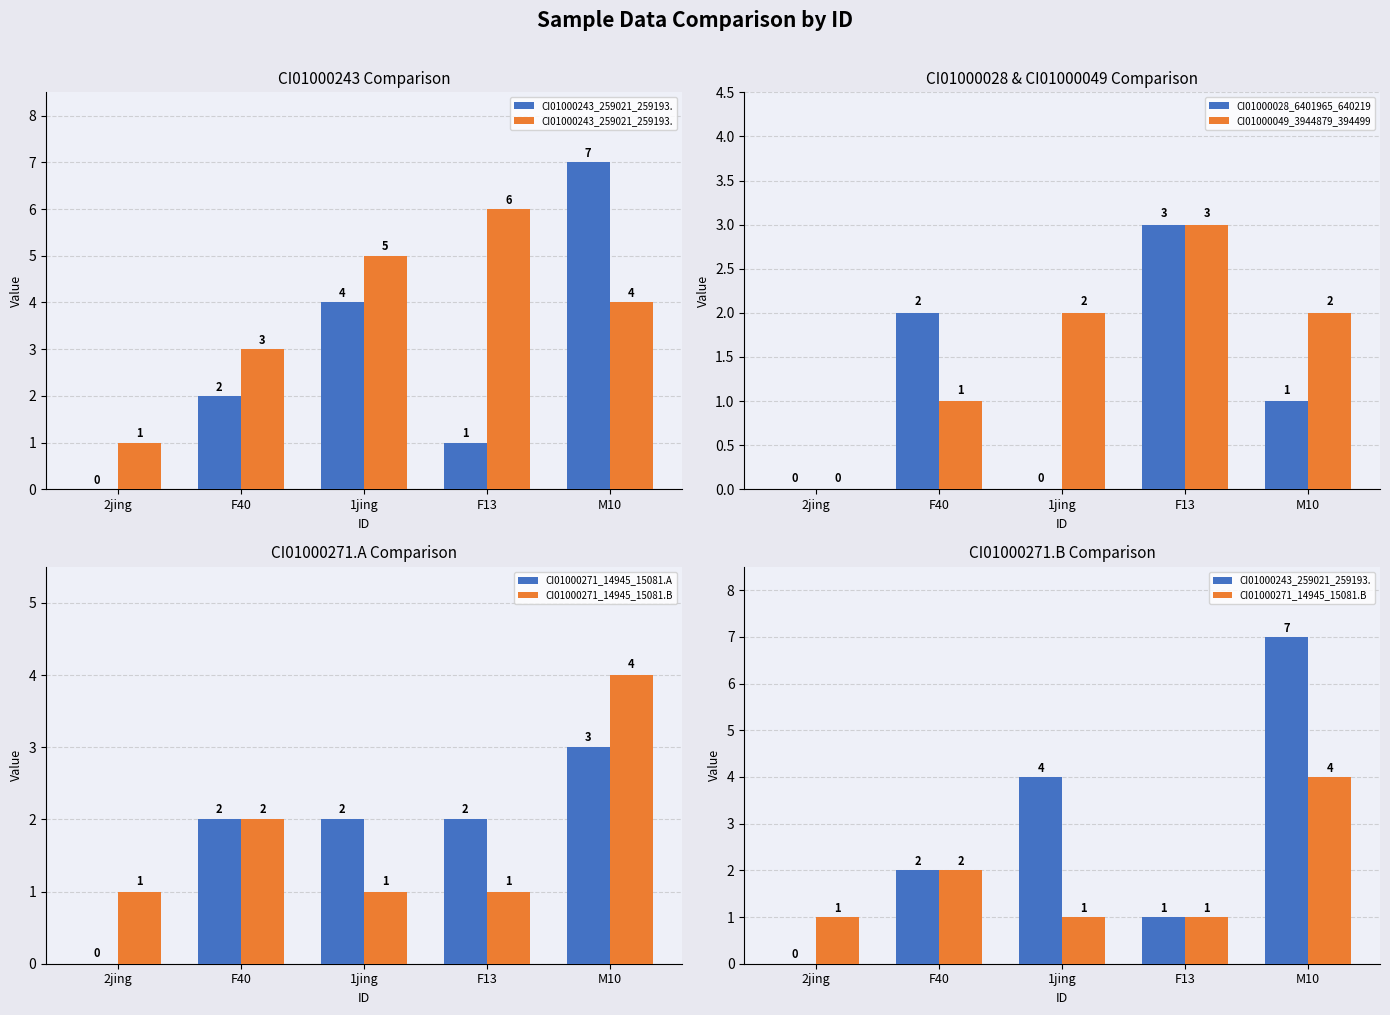

Count the number of categories in the chart.

5